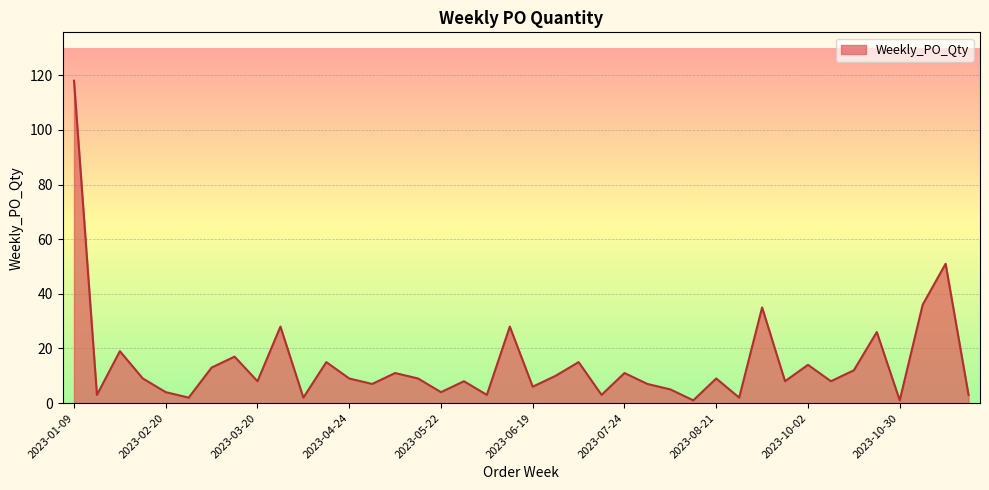

What is the greatest value displayed?

118